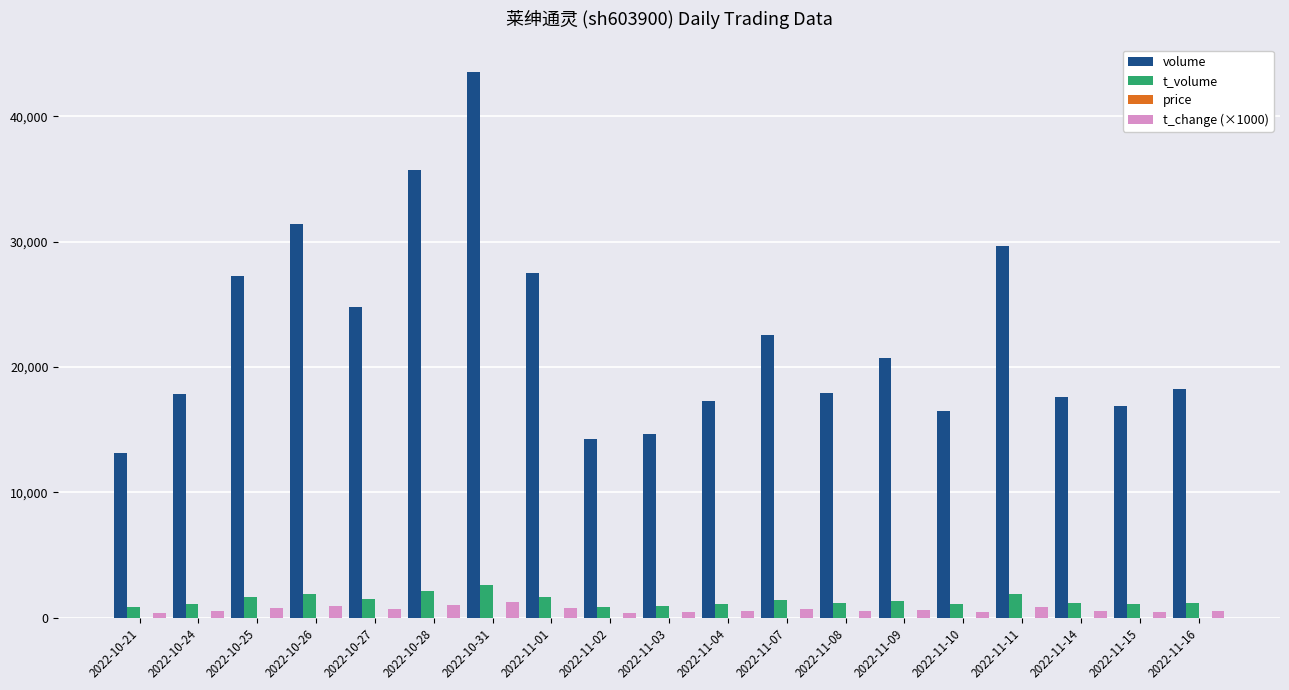

Between 2022-10-31 and 2022-11-01, which series saw the biggest shift?

volume